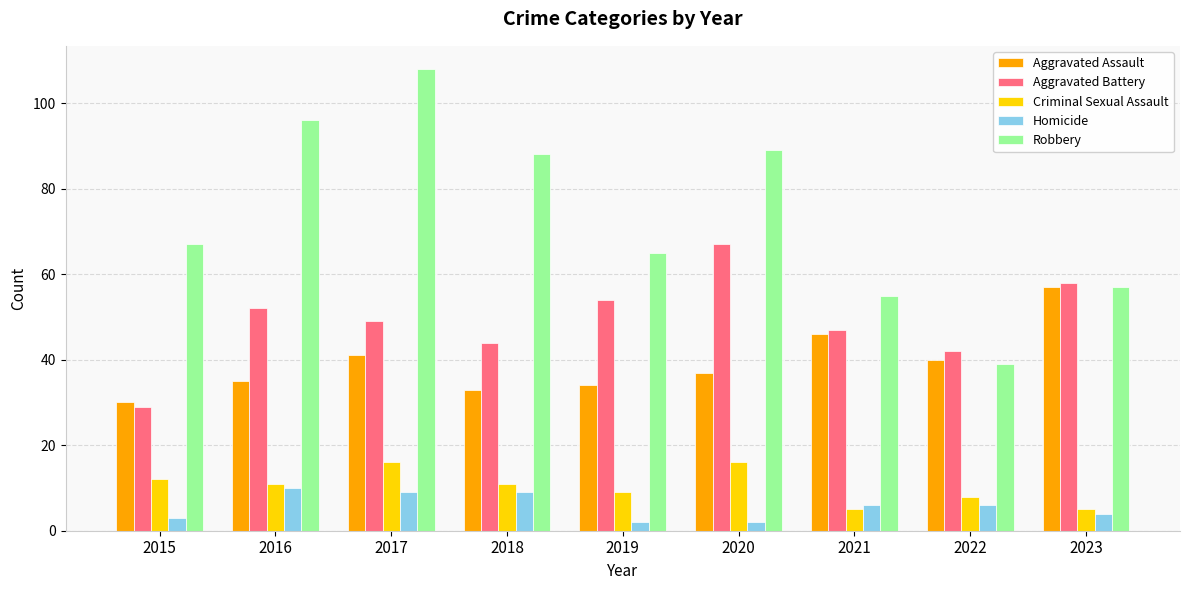

How many groups of bars are there?

9